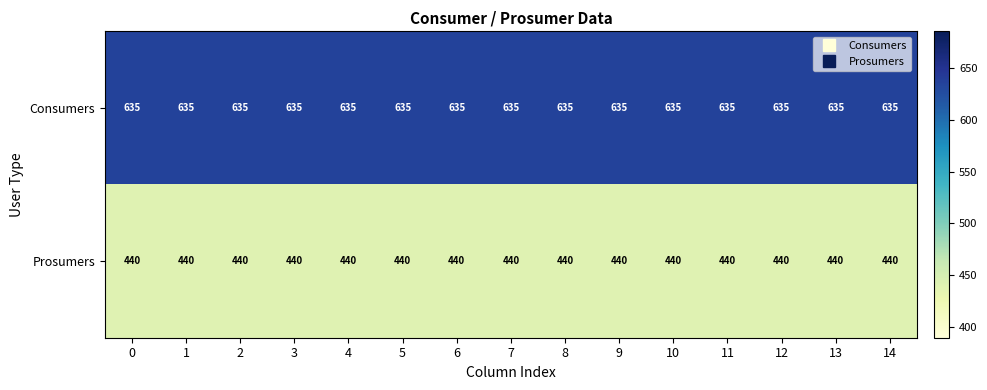

What is the difference between the highest and lowest values at 10?

195